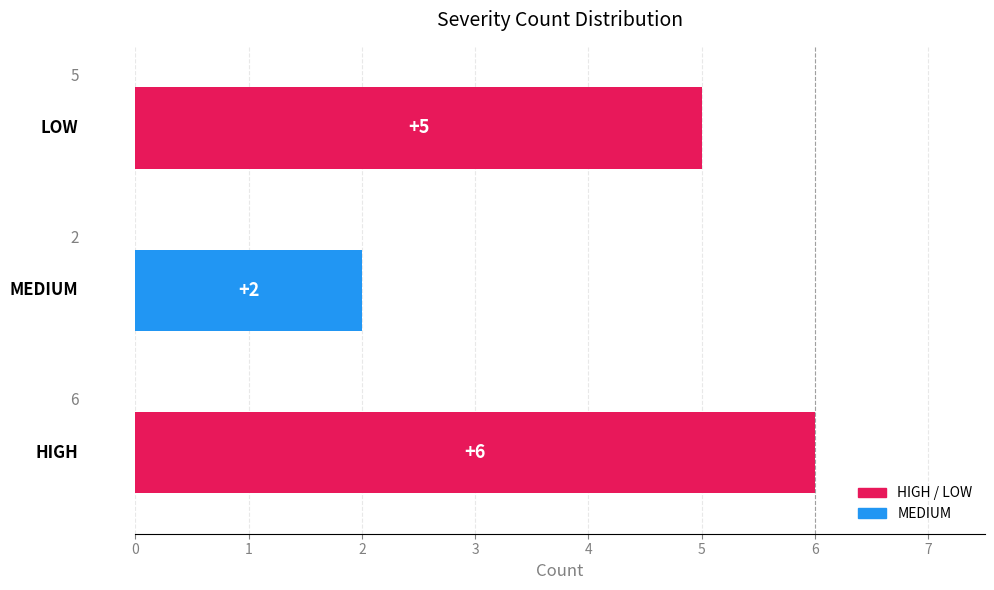

What is the difference between the maximum and minimum values?

4